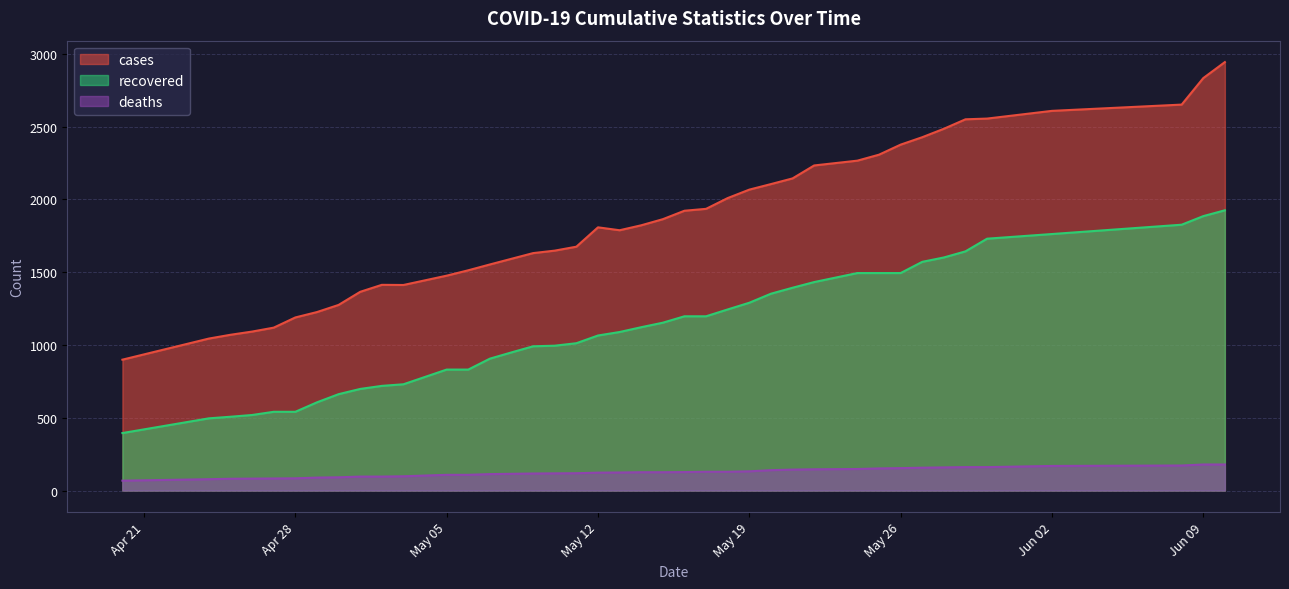

What is the lowest value of the deaths series?

68